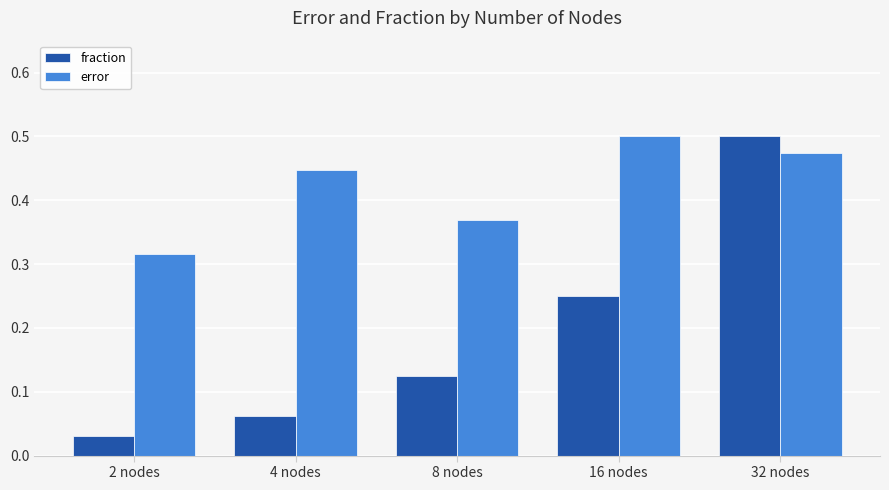

What is the total value across all series at 16 nodes?

0.8